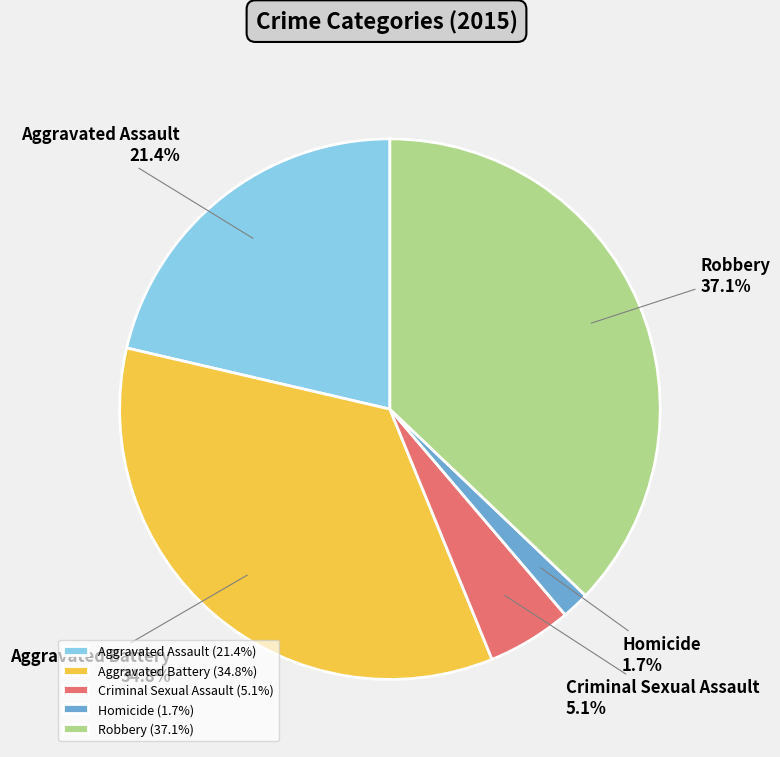

Rank the categories by value from lowest to highest.

Homicide, Criminal Sexual Assault, Aggravated Assault, Aggravated Battery, Robbery